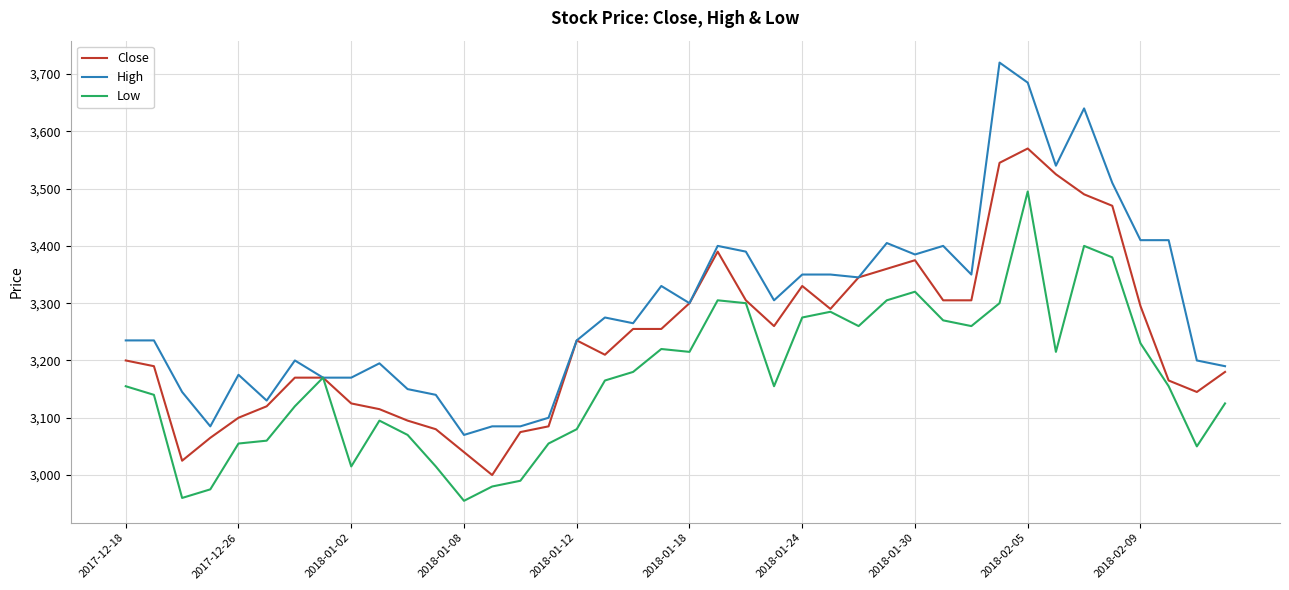

What is the difference between the second highest and minimum values in the Low series?

445